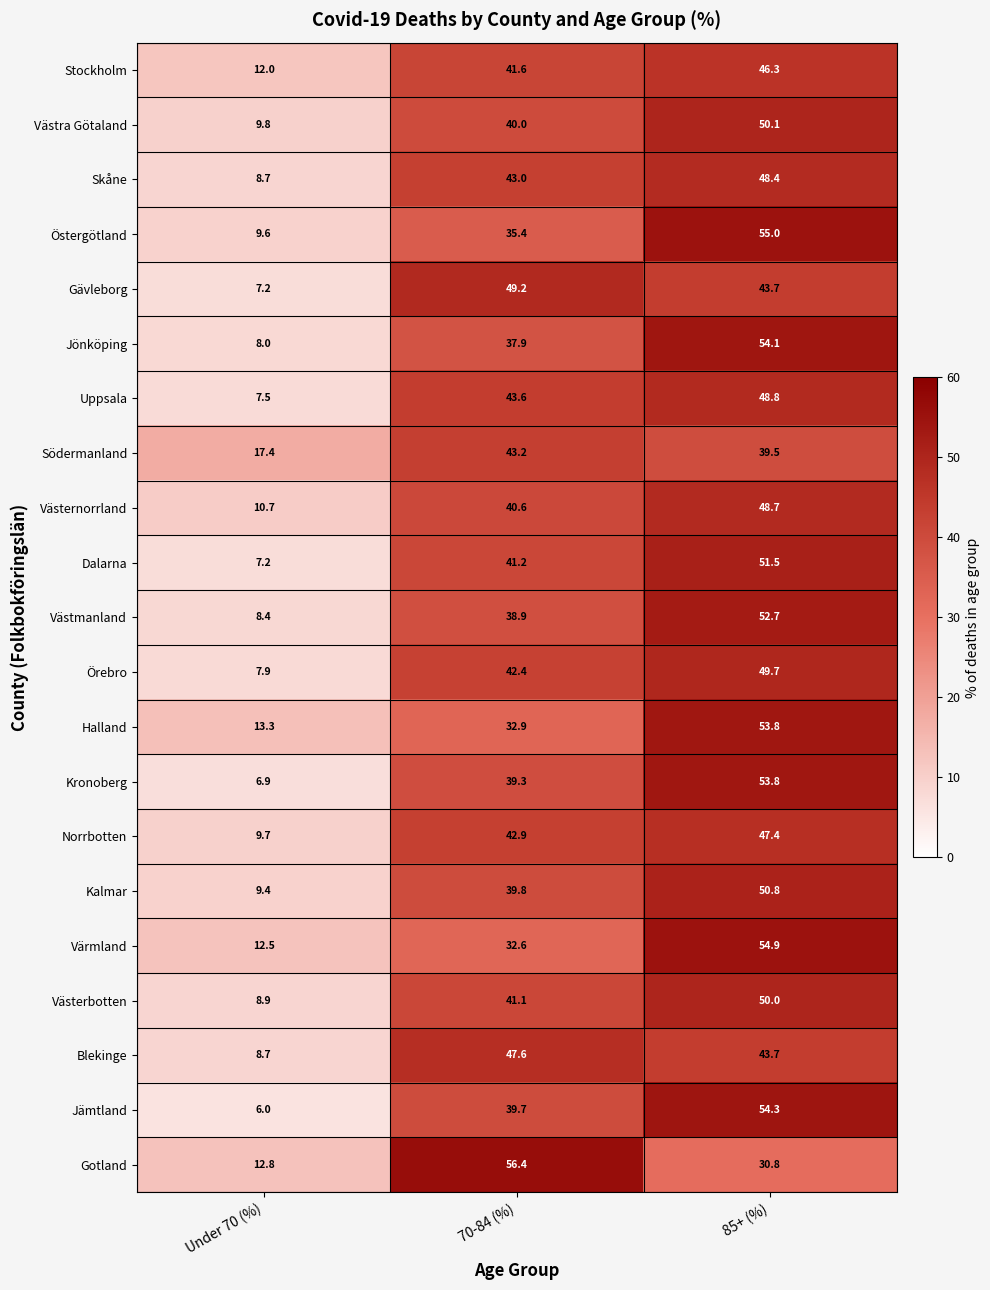

Count the number of data series in this chart.

21